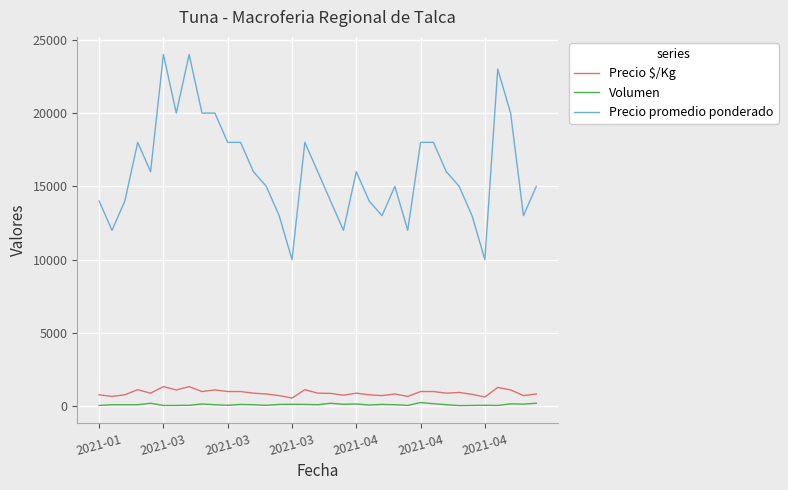

Is this an area chart (filled region under the line)?

No